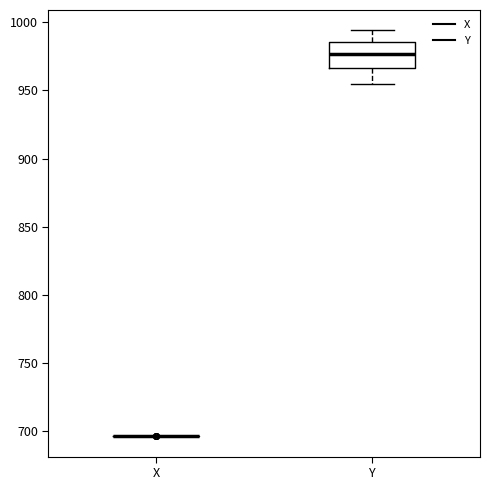

Reading left to right, transcribe this box plot: for each box, give where its median line is, the range the box spans, and where its two whiskers end, as read against the y-axis. The values are not printed on the chart, so give them approximately, as read against the axis.

X: box collapsed to a line at 695, whiskers 695 to 695
Y: median 975, box 965 to 985, whiskers 955 to 995